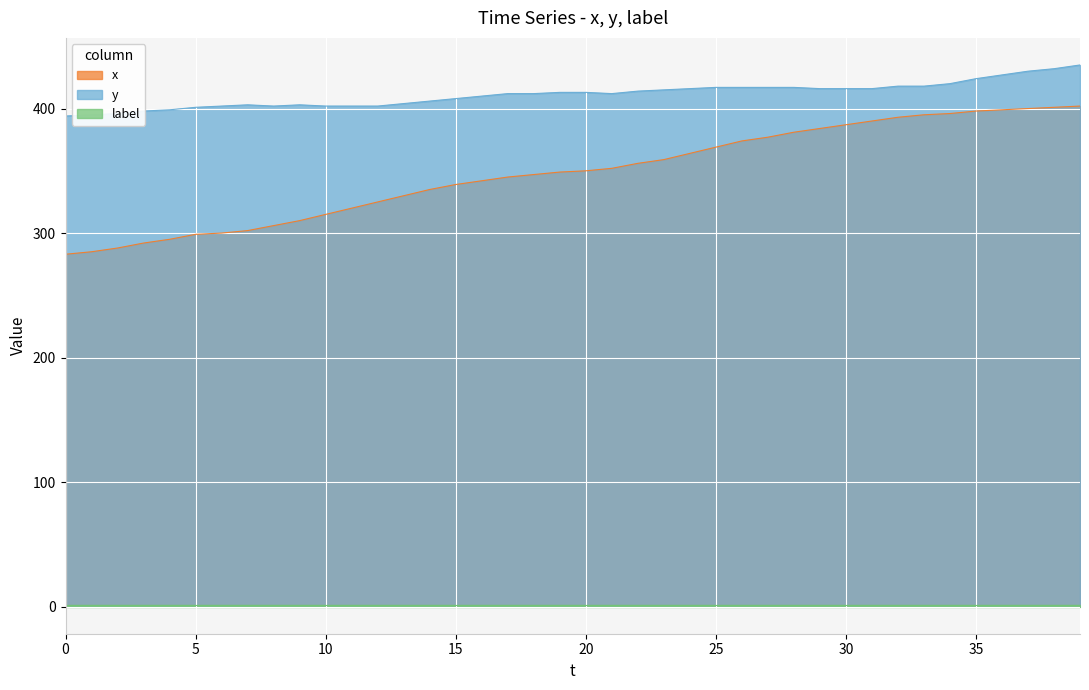

Which series has the largest range (max minus min)?

x